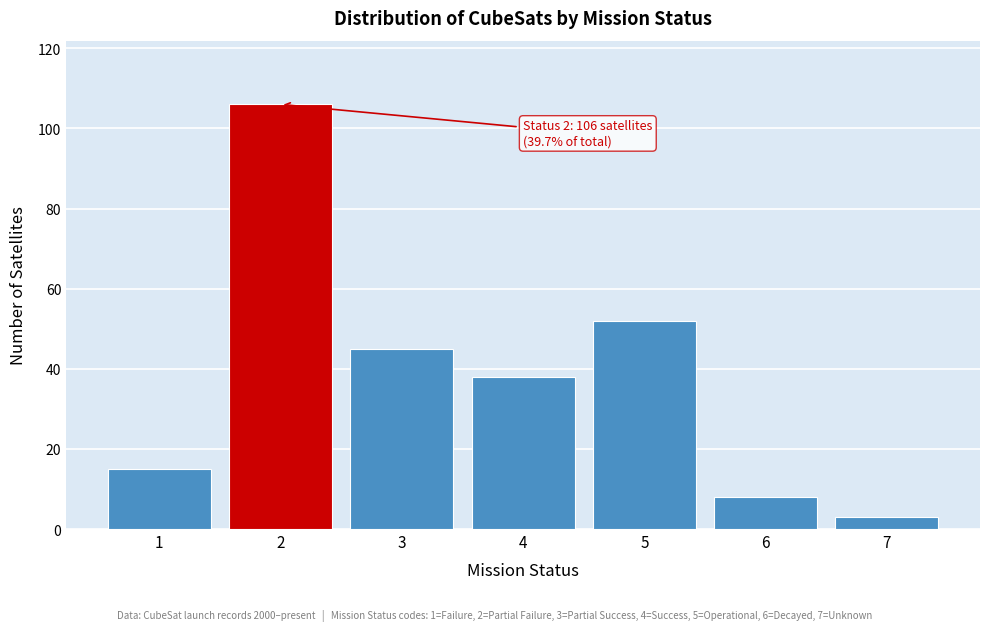

Reading left to right, list all the values displayed in this chart.

1=15	2=106	3=45	4=38	5=52	6=8	7=3